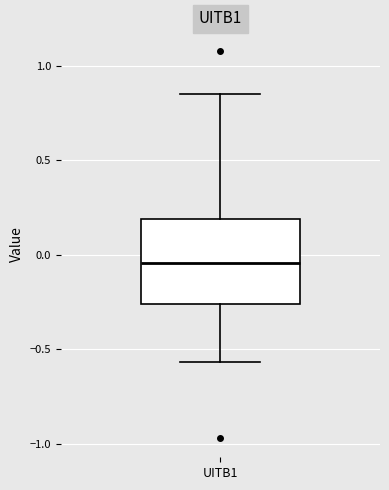

Transcribe this box plot: give where the median line is, the range the box spans, and where the two whiskers end, as read against the y-axis. The values are not printed on the chart, so give them approximately, as read against the axis.

median -0.05, box -0.25 to 0.20, whiskers -0.55 to 0.85